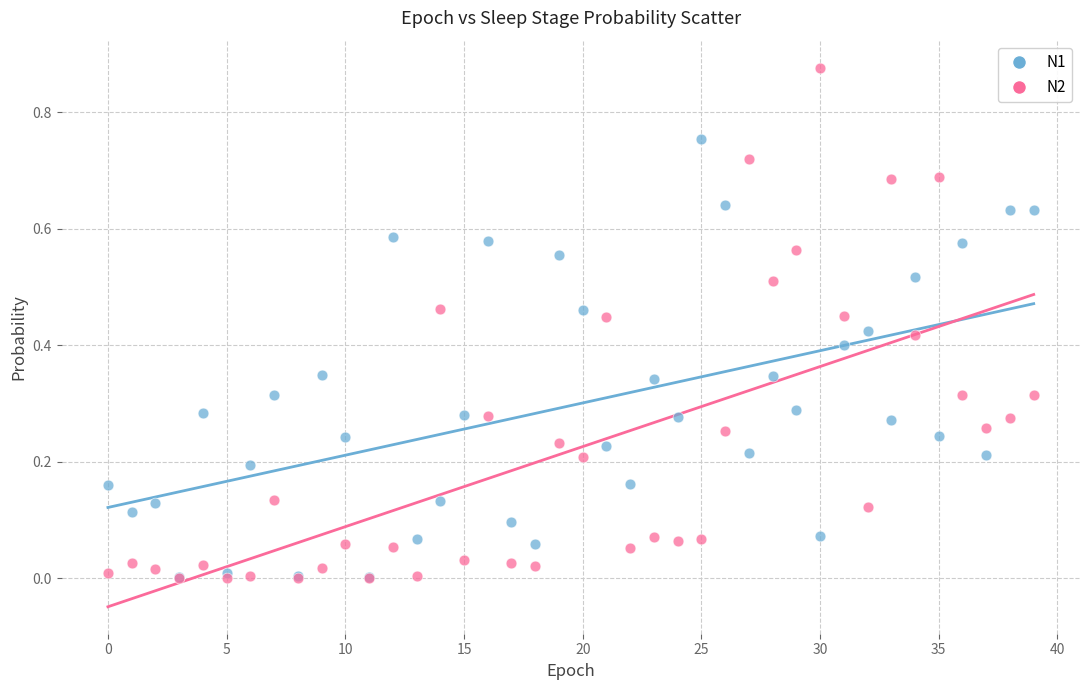

Which series has the widest spread of Y values?

N2